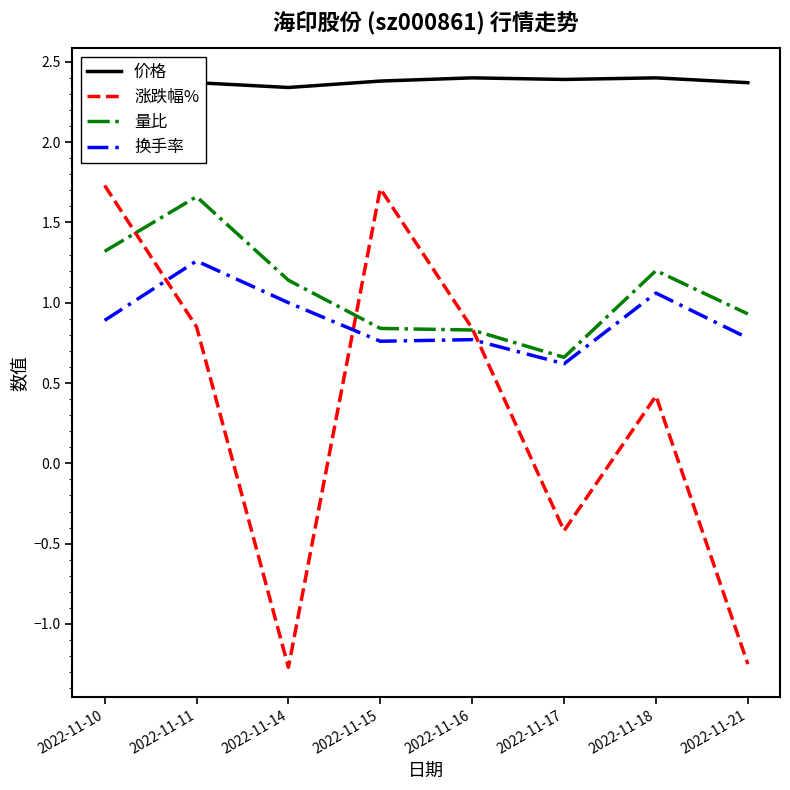

List the series in order of their peak value, highest first.

价格, 涨跌幅%, 量比, 换手率